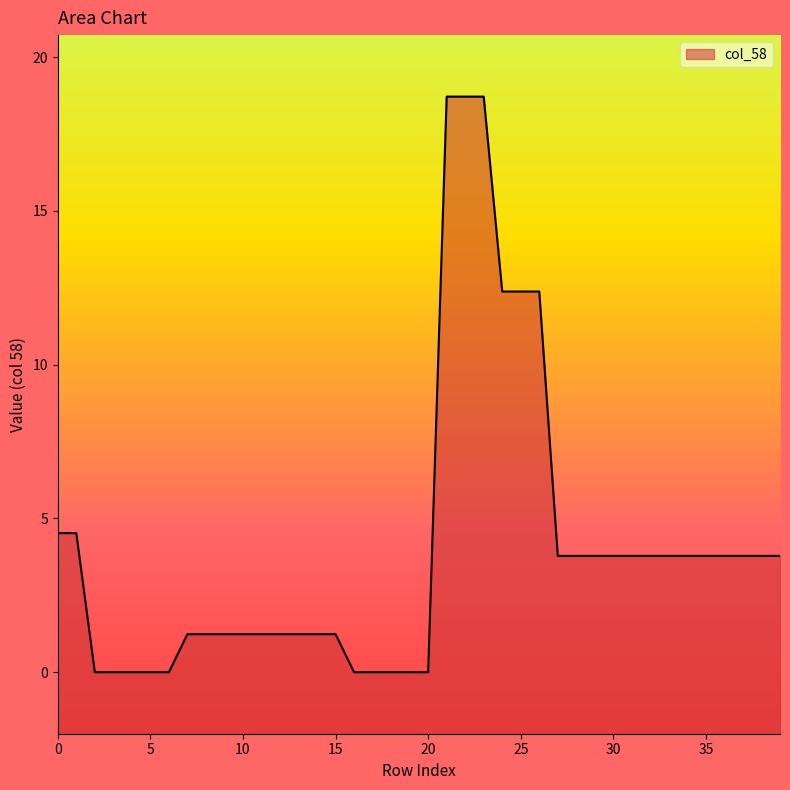

The chart shows a value of 5.7 at 29. True or false?

False